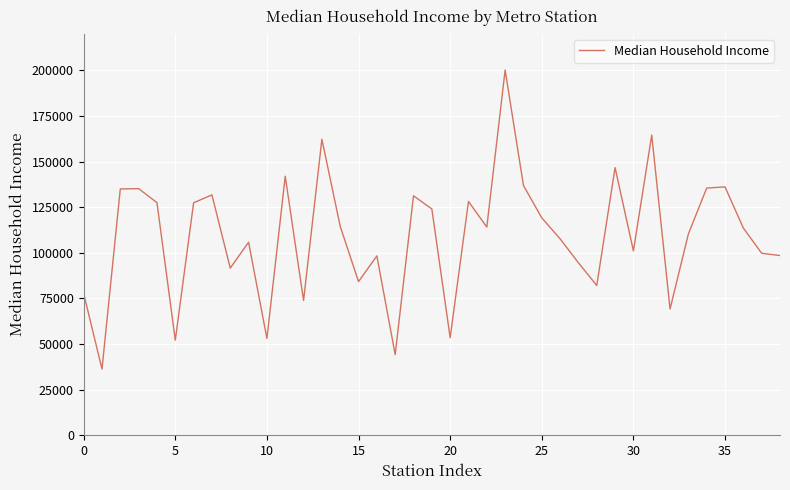

What is the smallest value displayed?

36323.0